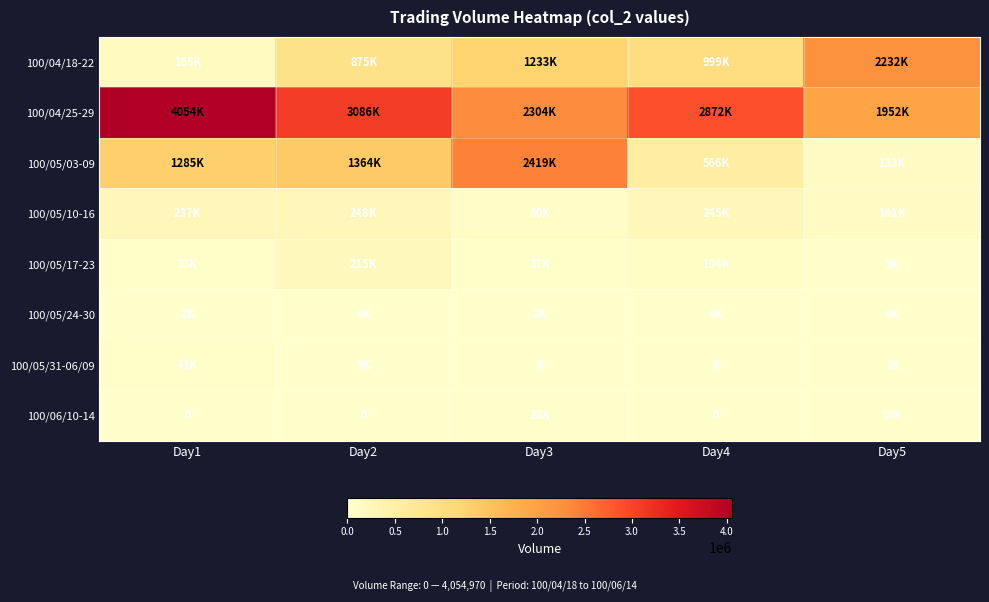

Where does the 100/05/17-23 series first go above 37690?

Day2